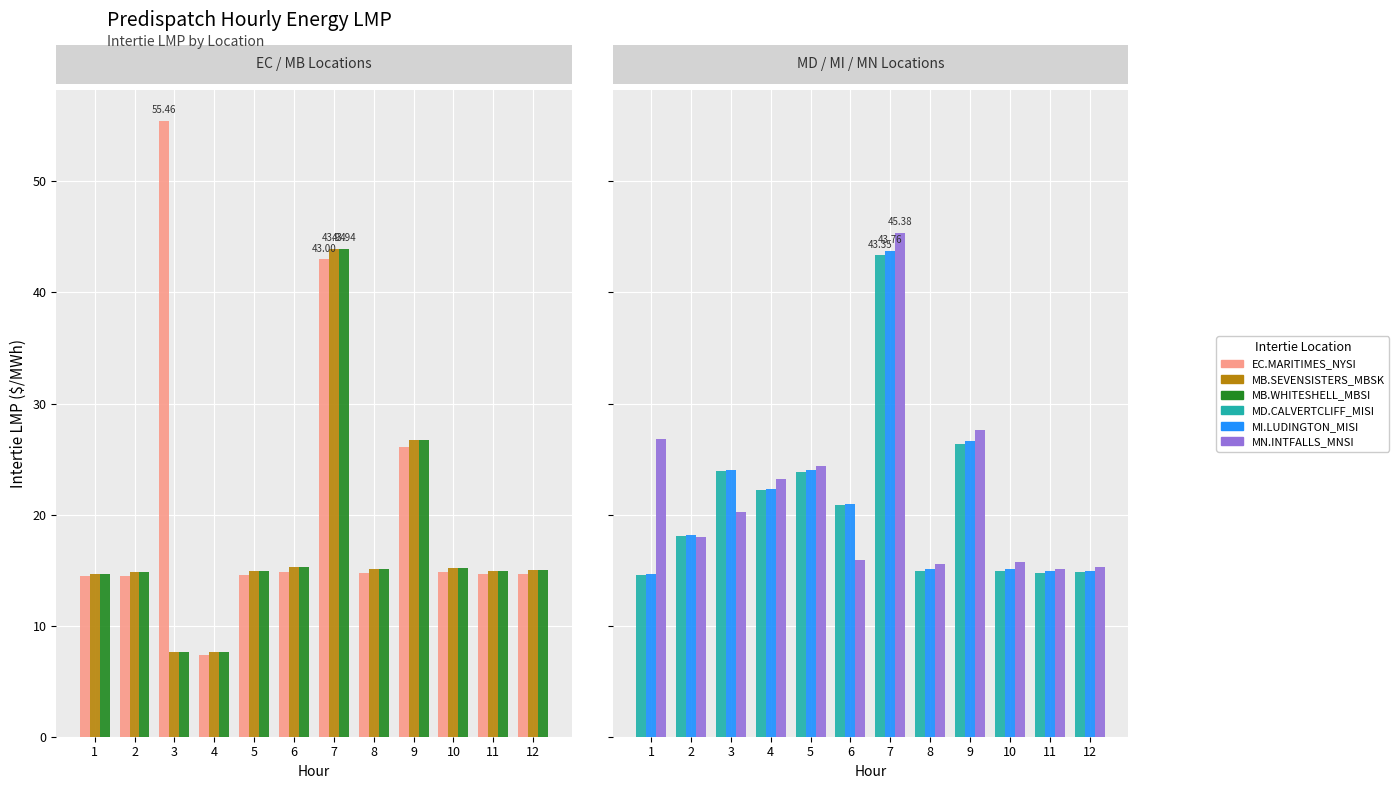

What is the difference between the MN.INTFALLS_MNSI values at 4 and 6?

7.3